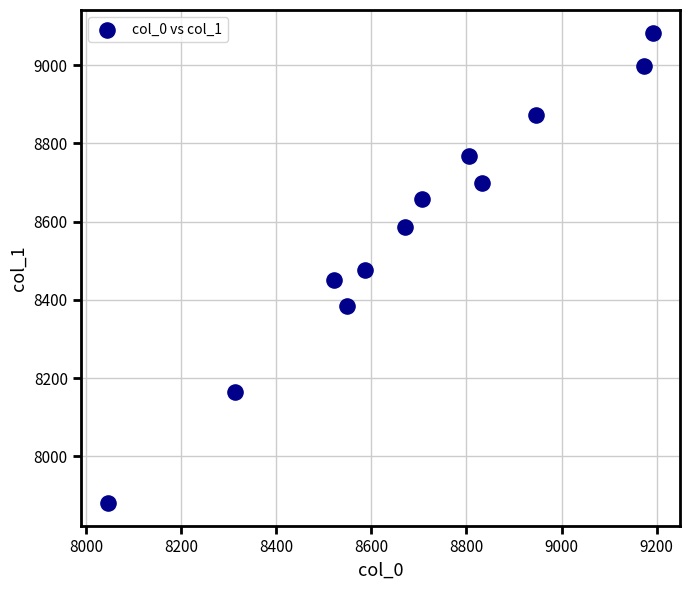

What is the average X value?

8695.1